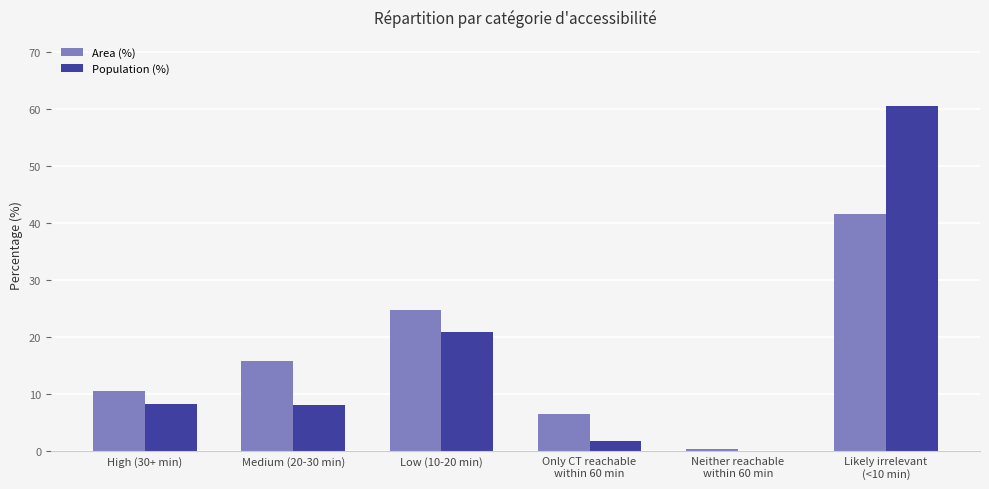

What are all the series names shown in the legend?

Area (%), Population (%)